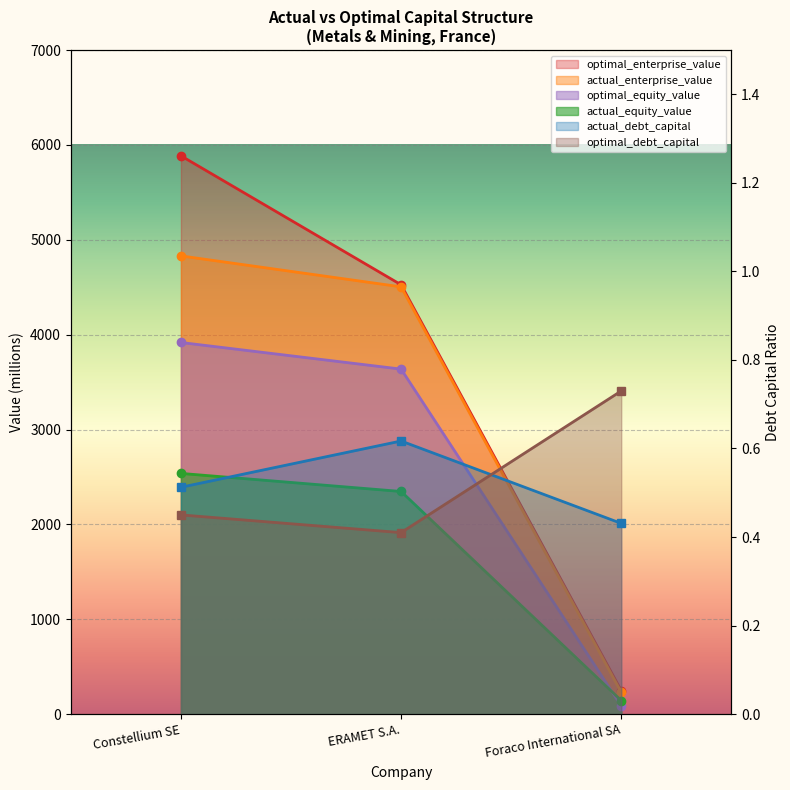

How many data points in actual_enterprise_value are less than 4503?

1